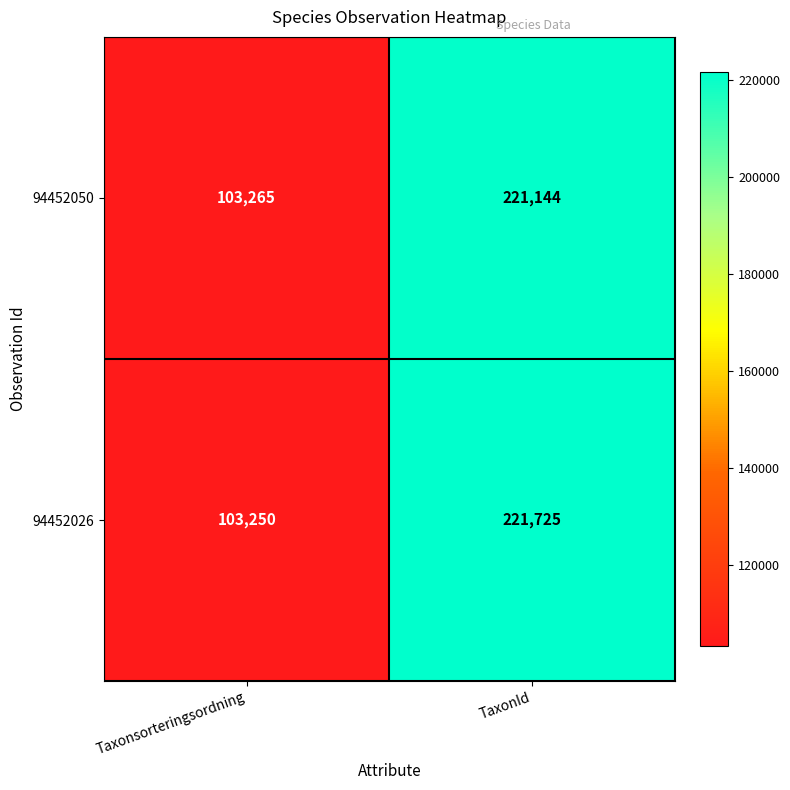

What is the approximate value of 94452026 at TaxonId?

221725